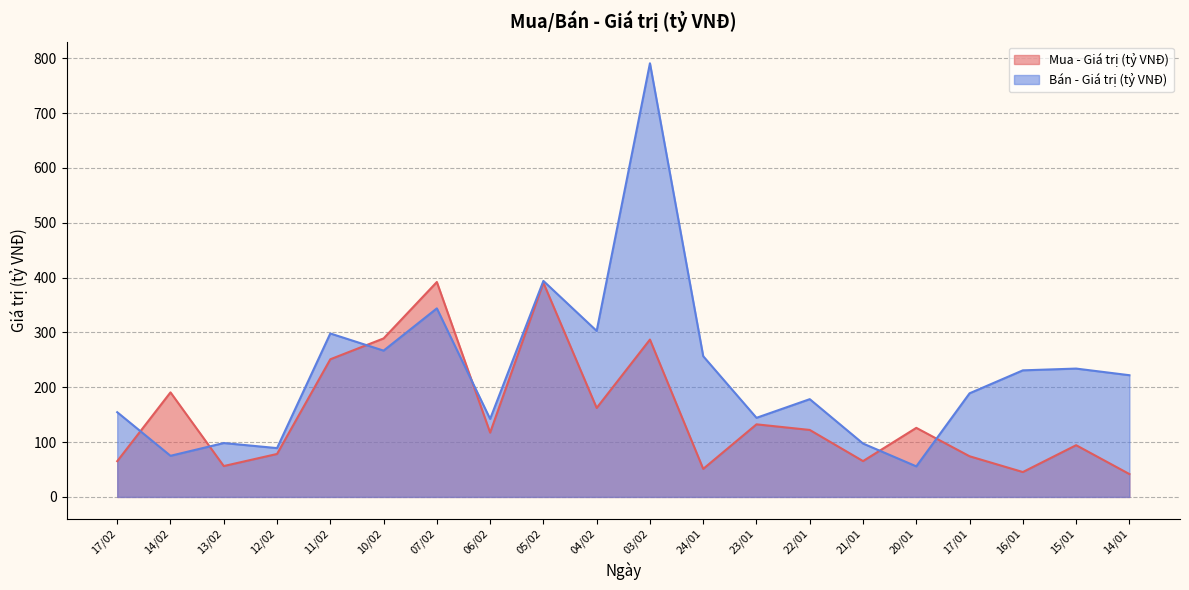

At how many categories does at least one series exceed 674?

1